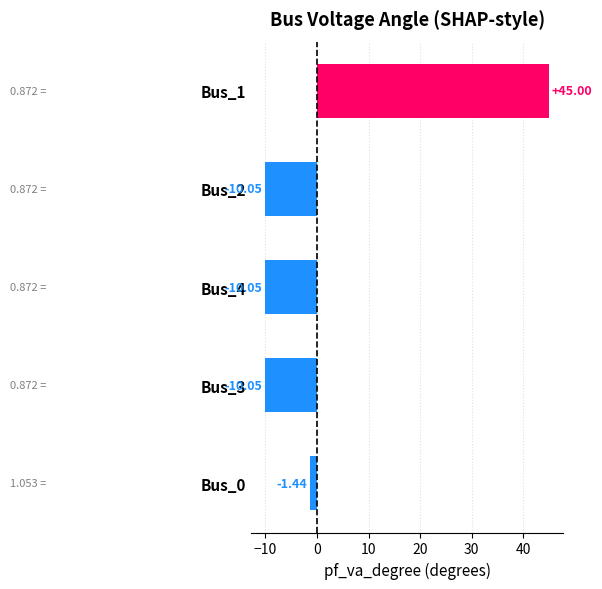

Does the chart contain stacked bars?

No